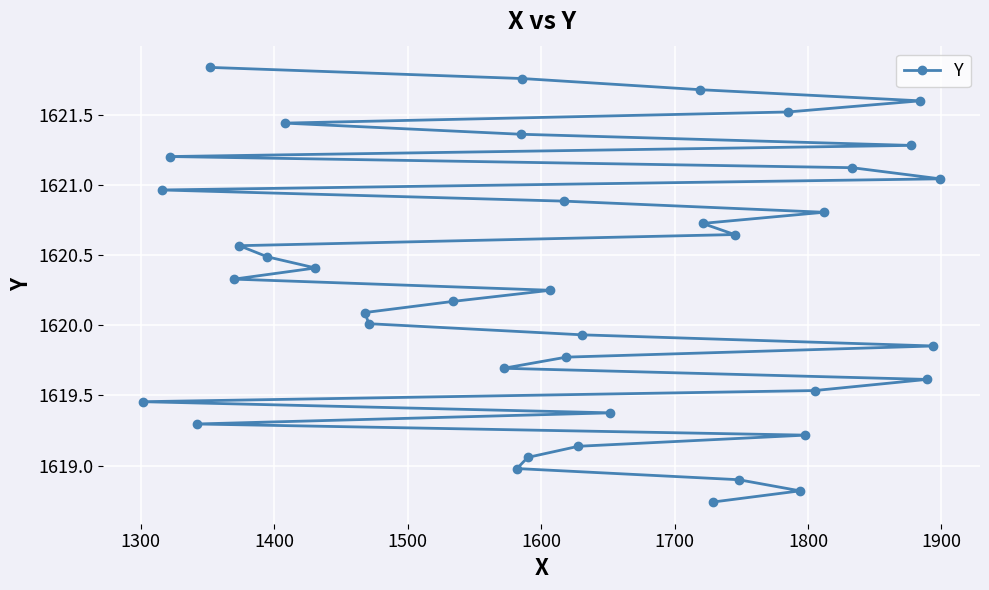

What is the value of the 6th point from the left?

1620.3